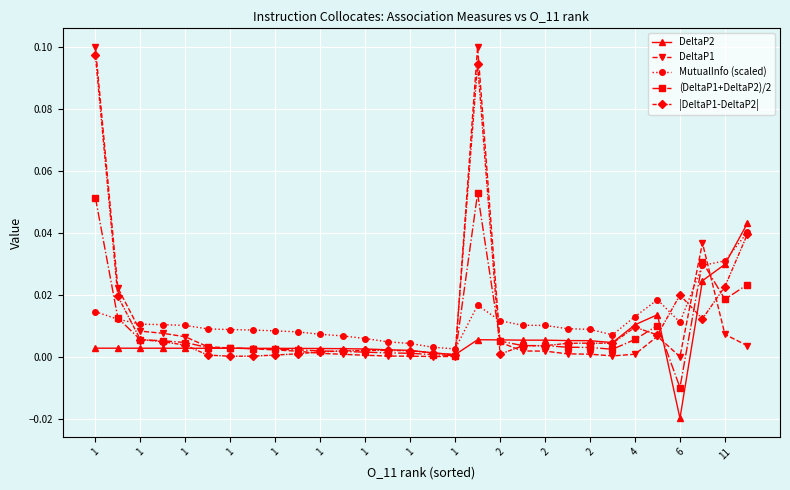

Does the chart display data point markers on the line(s)?

Yes